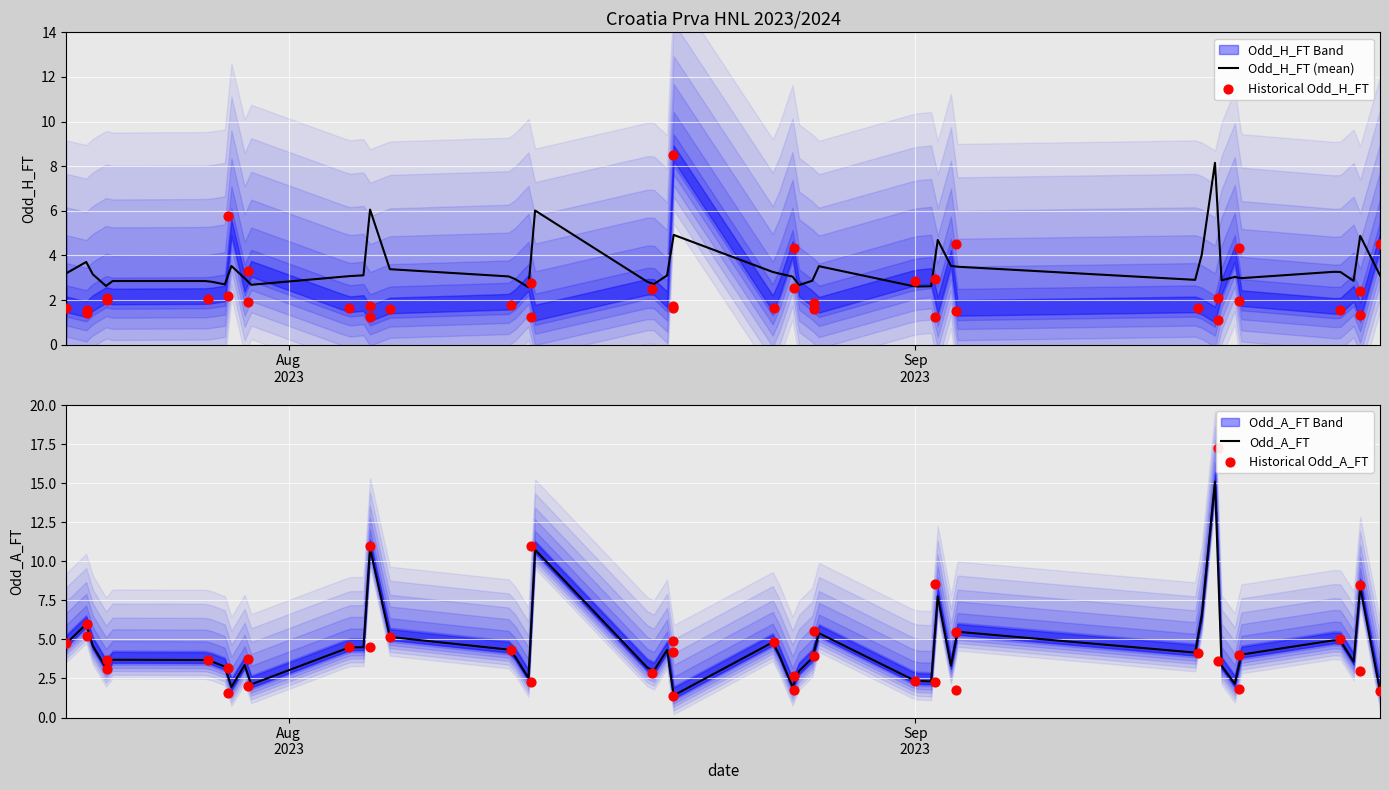

Which series has the largest total across all categories?

Odd_A_FT